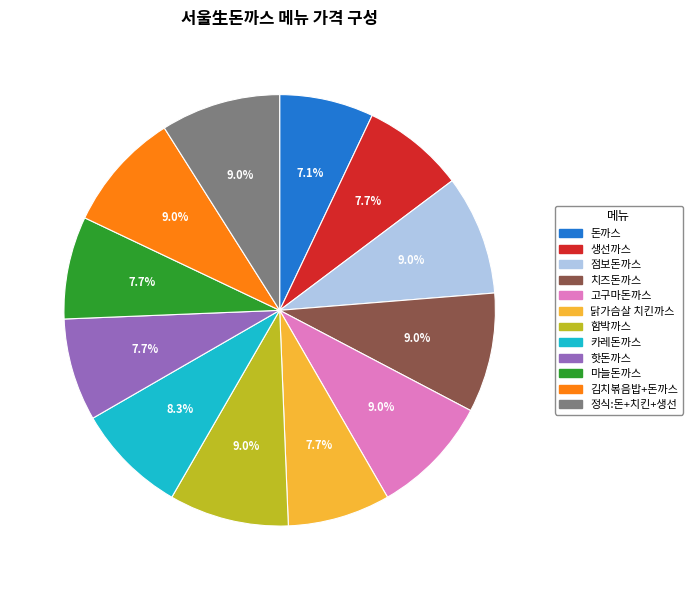

Does 마늘돈까스 represent more than half of the total?

No